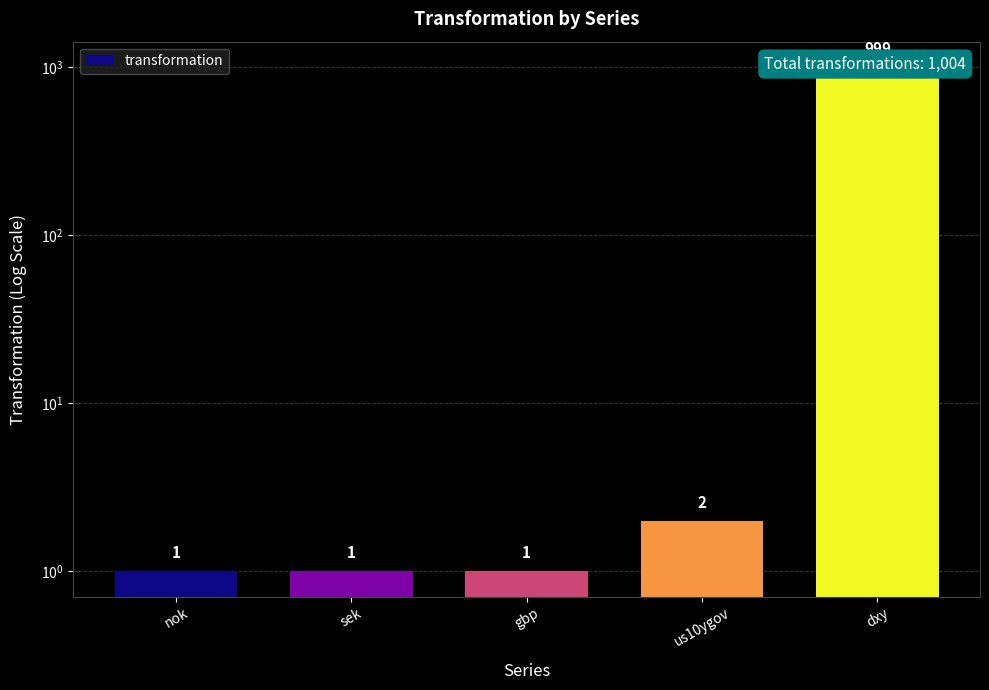

The value at dxy is 999. True or false?

True